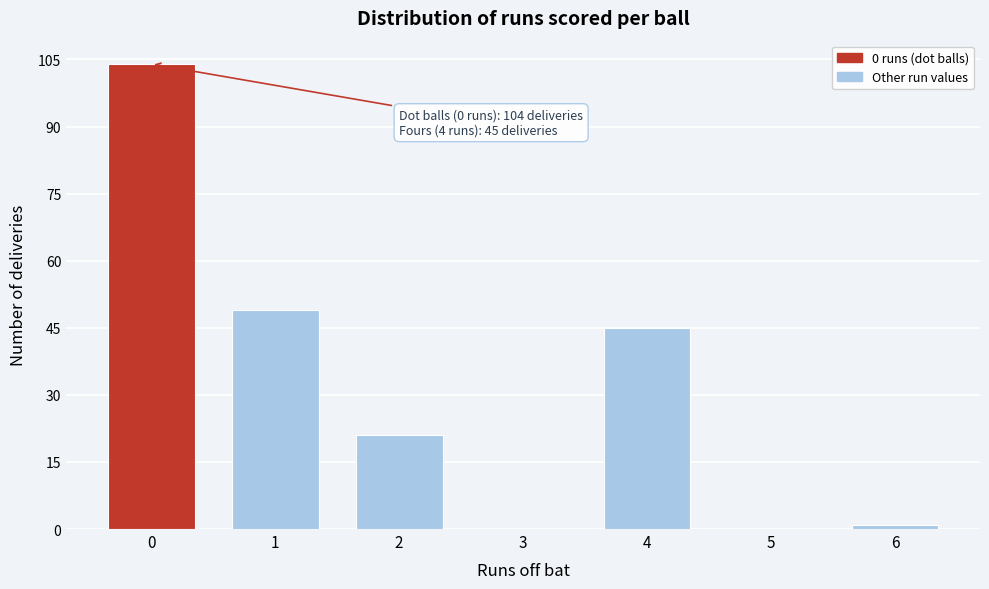

Reading left to right, extract all data points from this chart.

0=104	1=49	2=21	3=0	4=45	5=0	6=1